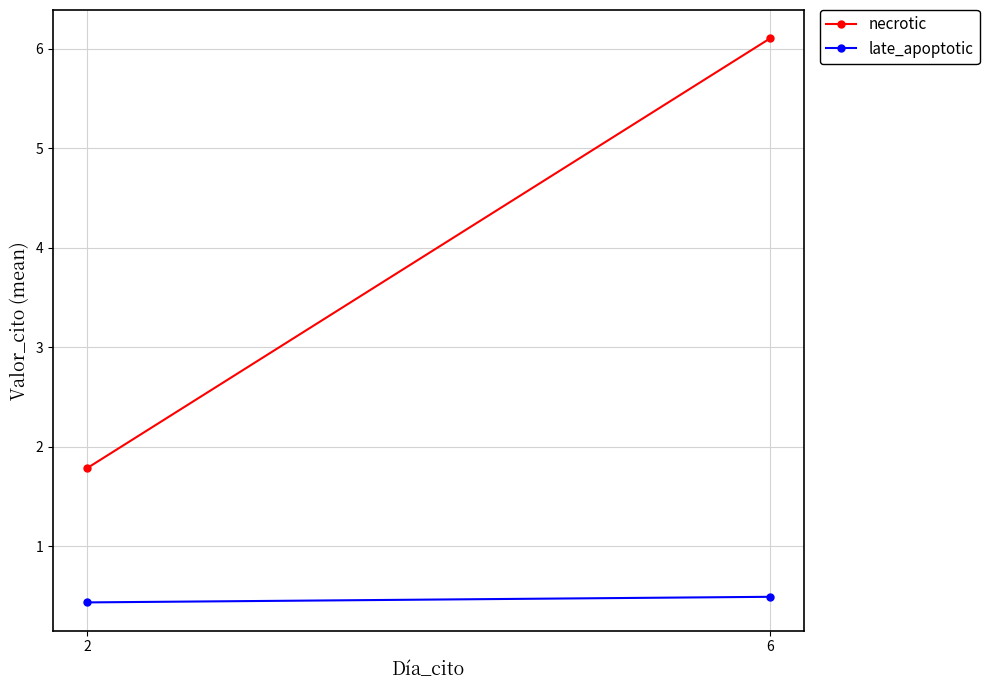

What is the value of the late_apoptotic point at the 1st from the left?

0.4